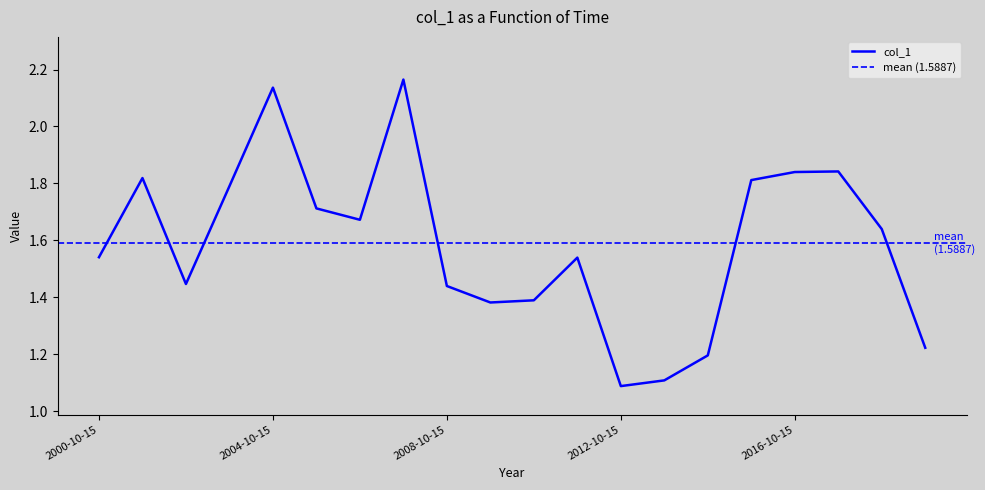

The chart shows a value of 1.4 at 2008-10-15. True or false?

True